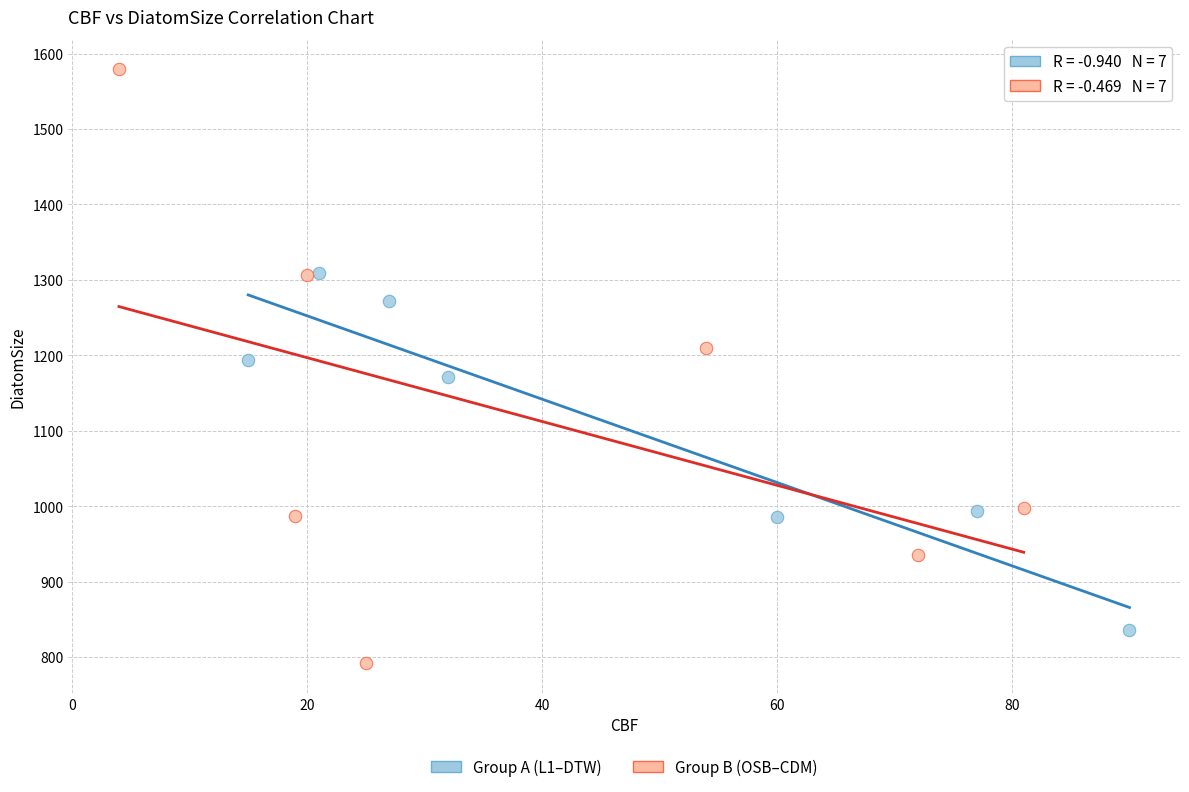

Which series reaches the maximum Y coordinate?

Group B (OSB–CDM)